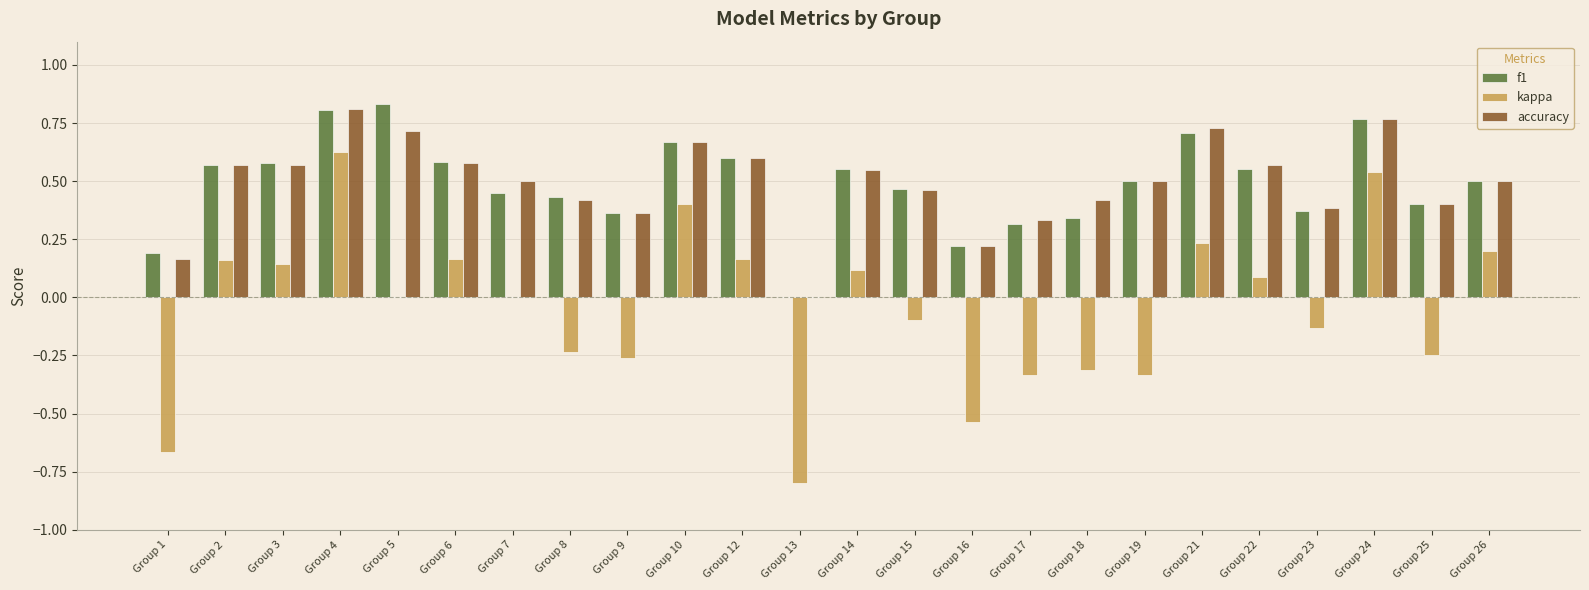

What is the sum of all accuracy values?

11.8